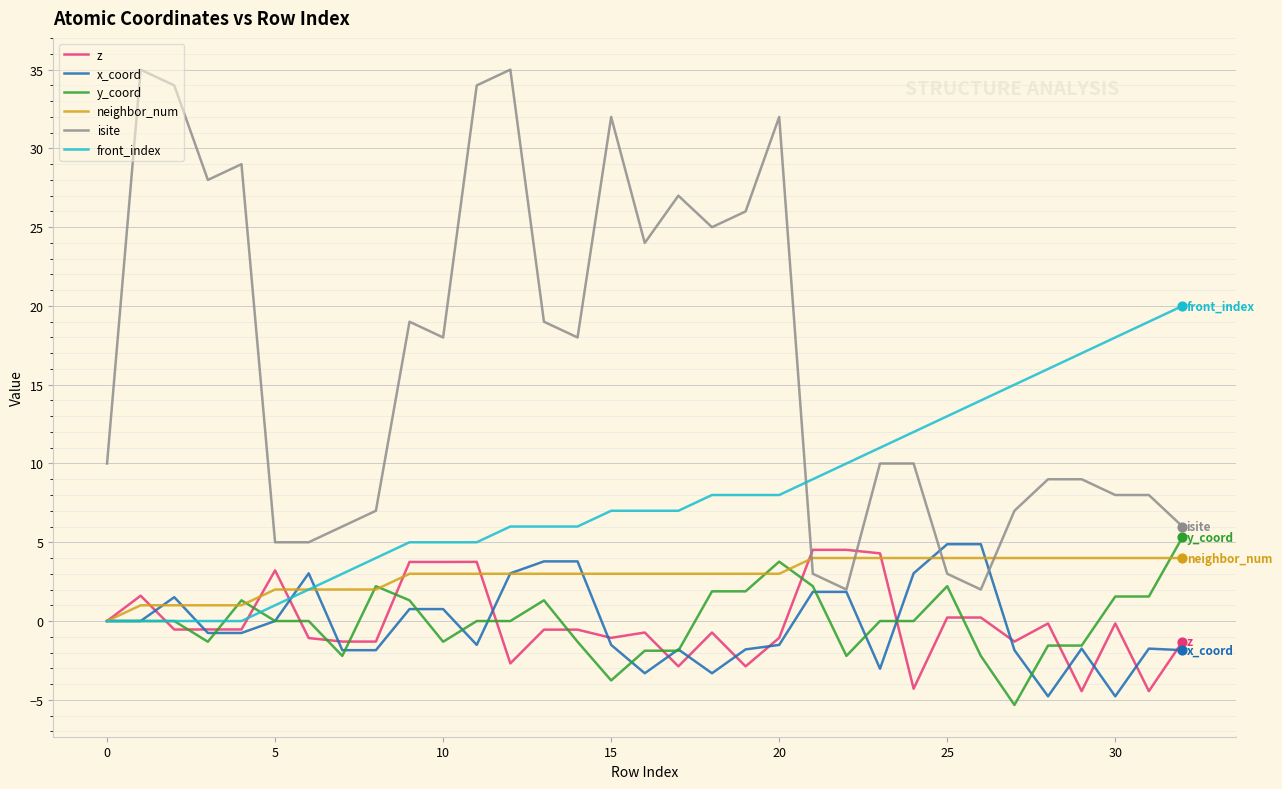

Which series has the largest total across all categories?

isite